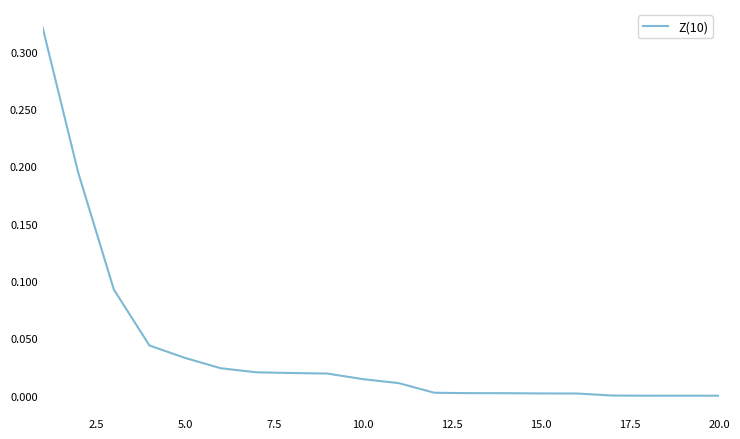

Does the chart have visible grid lines?

No